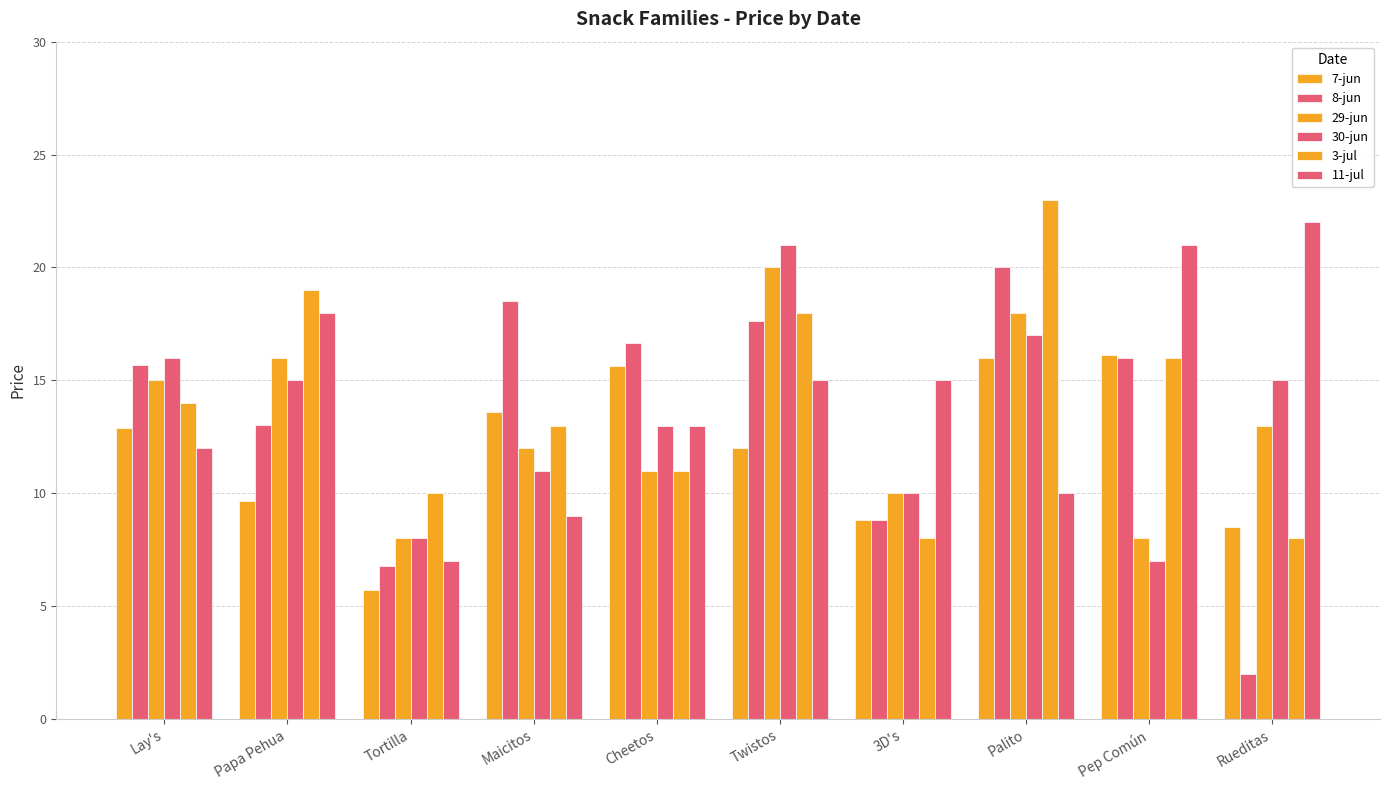

At 3D's, list the series in order from smallest to largest.

3-jul, 7-jun, 8-jun, 29-jun, 30-jun, 11-jul